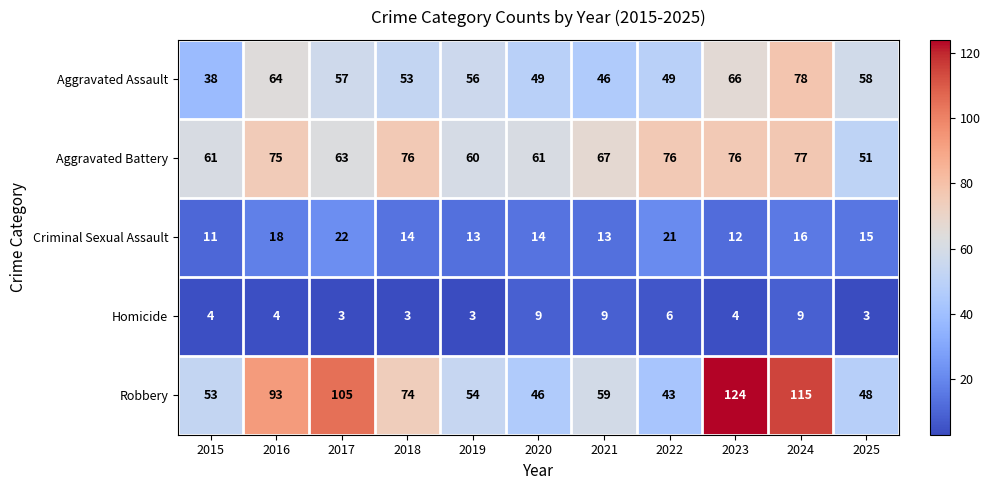

At which label is Aggravated Battery closest to 64?

2017